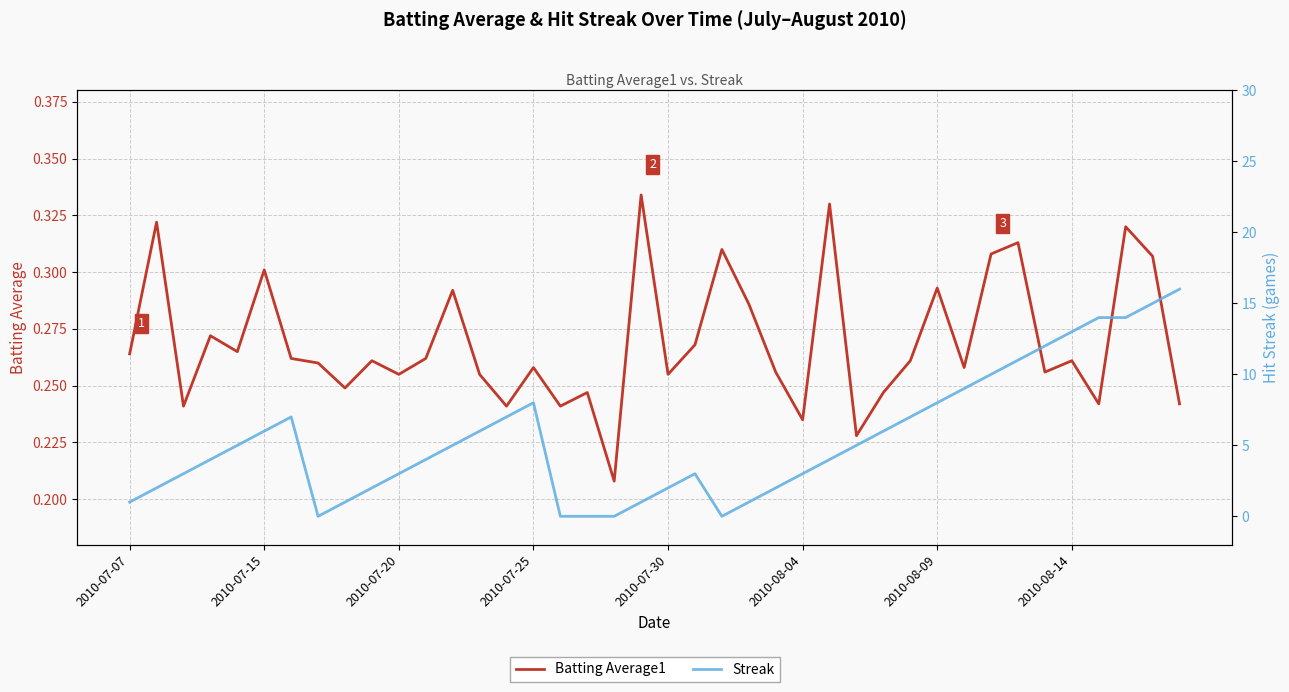

List the series in order of their overall mean, highest first.

Streak, Batting Average1